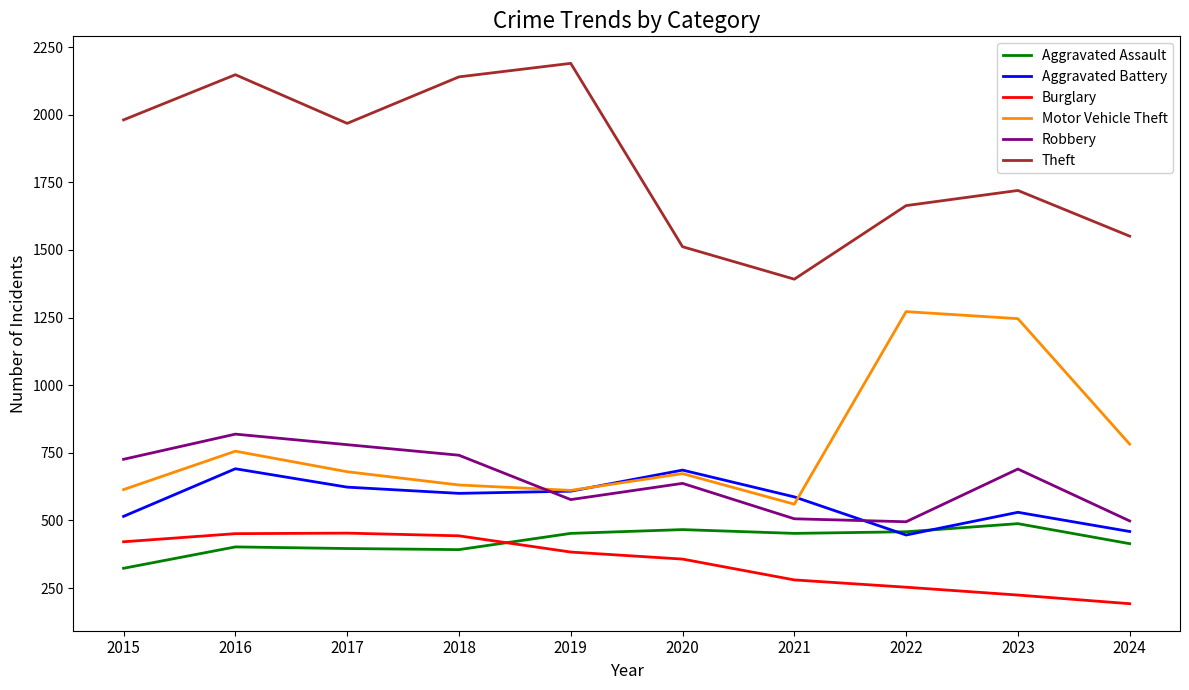

True or false: Motor Vehicle Theft and Robbery cross at least once.

True